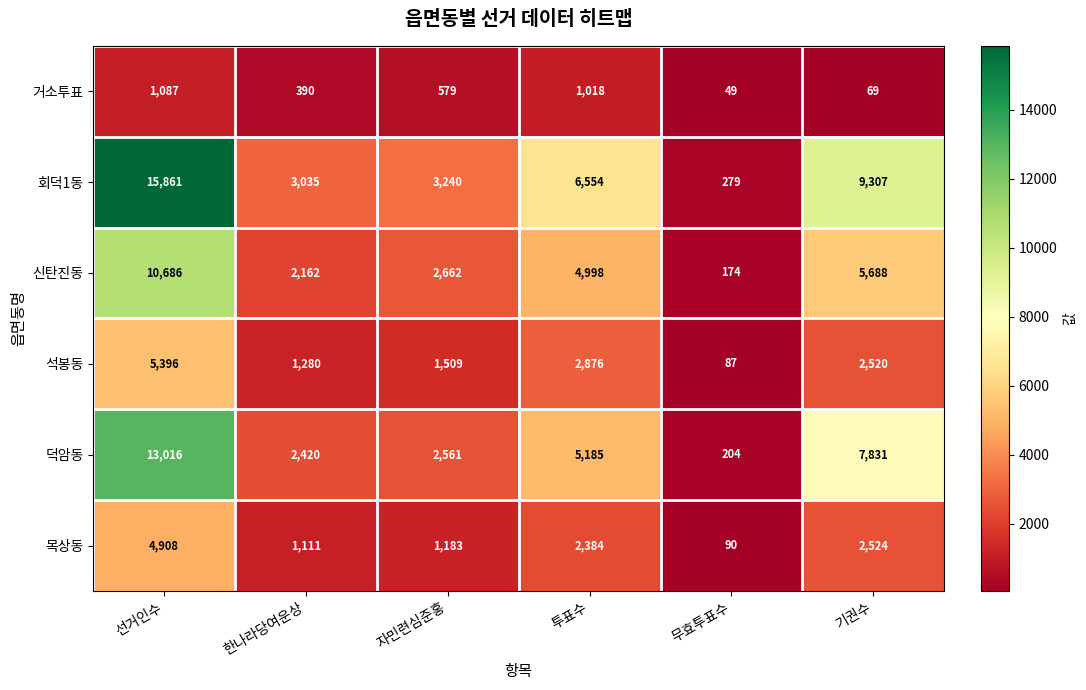

Is it true that 석봉동 equals 1699 at 투표수?

False